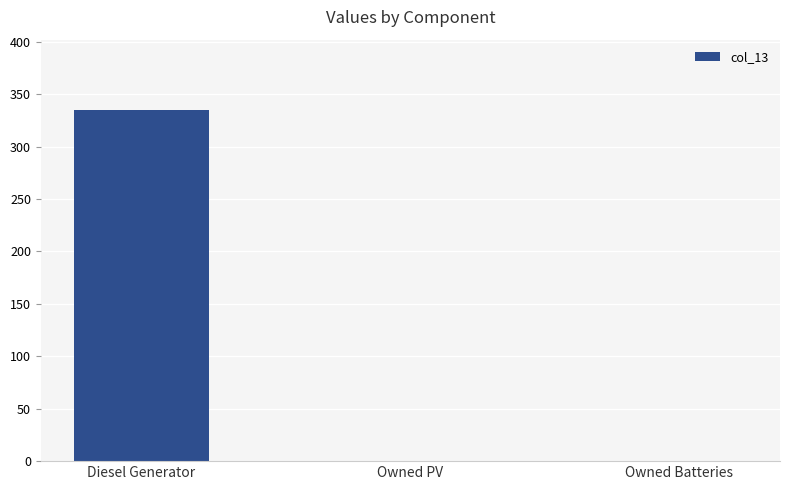

What is the sum of the values at Owned PV and Diesel Generator?

335.0